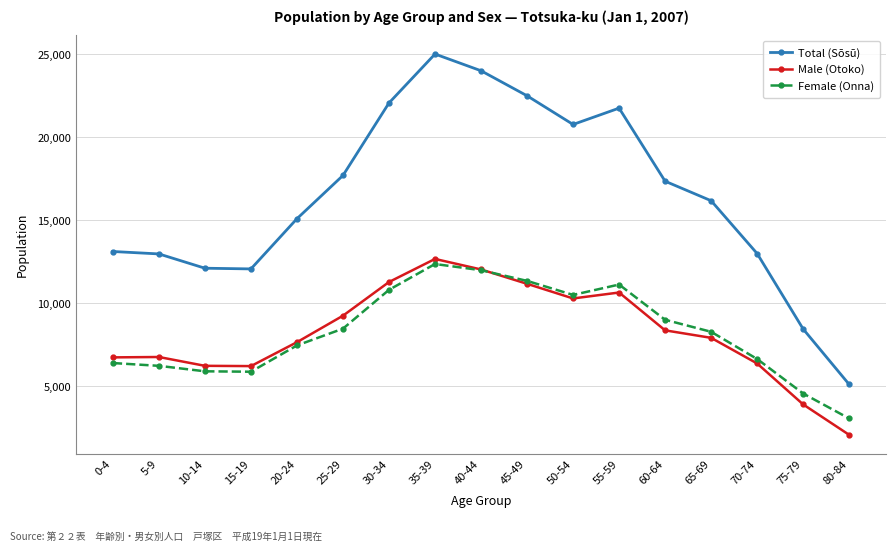

How many categories are shown in the chart?

17